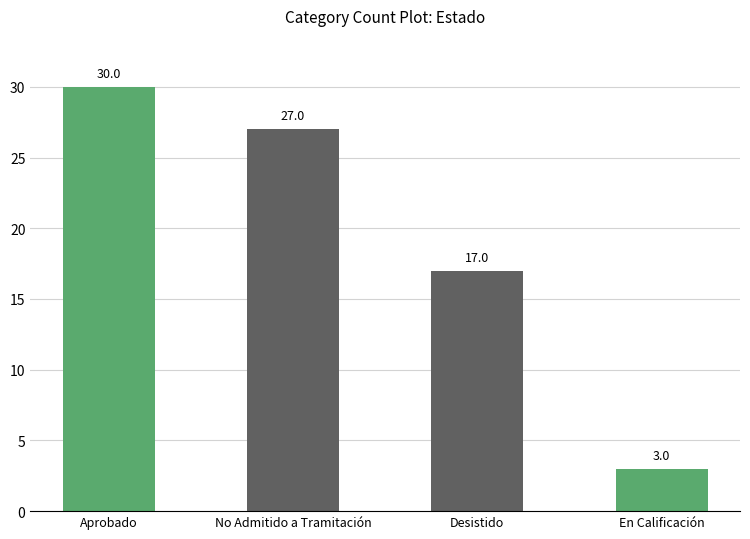

What position from the left is En Calificación?

4